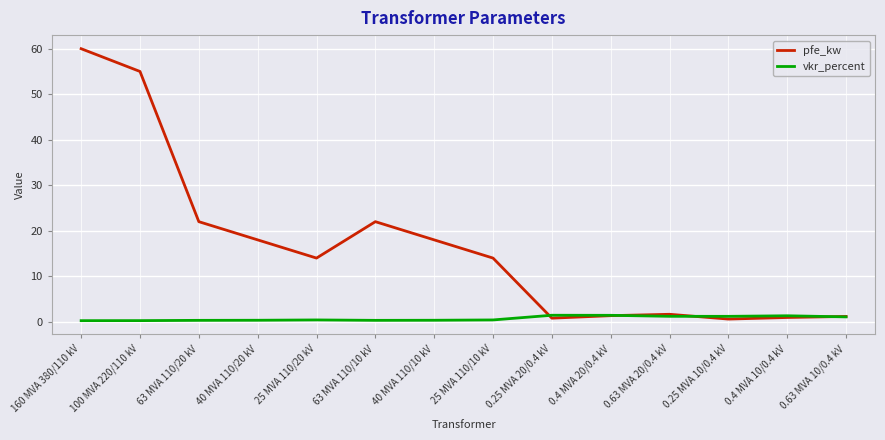

True or false: pfe_kw and vkr_percent intersect in this chart.

True